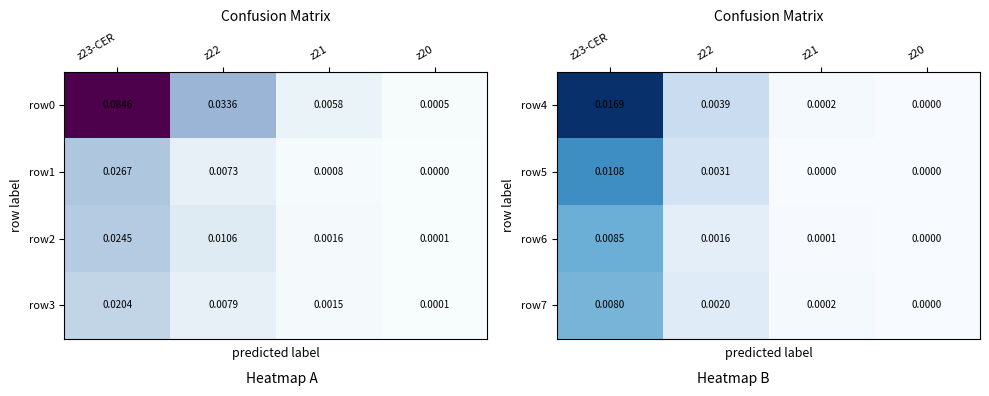

Is it true that row7 equals 0.0 at z22?

False